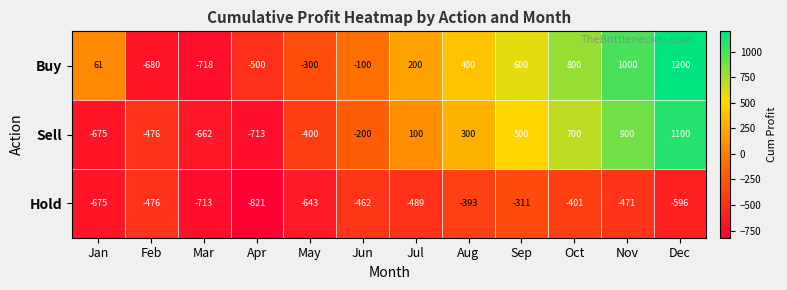

How many series are shown in this chart?

3